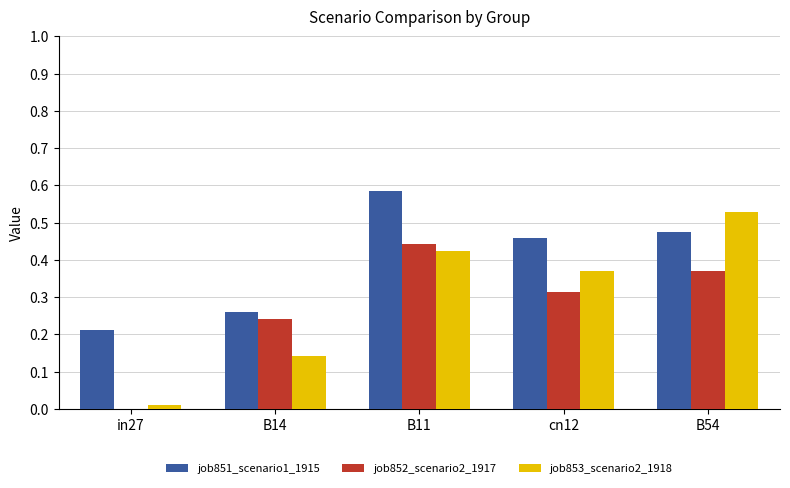

The value of job852_scenario2_1917 at B14 is 0.1. True or false?

False